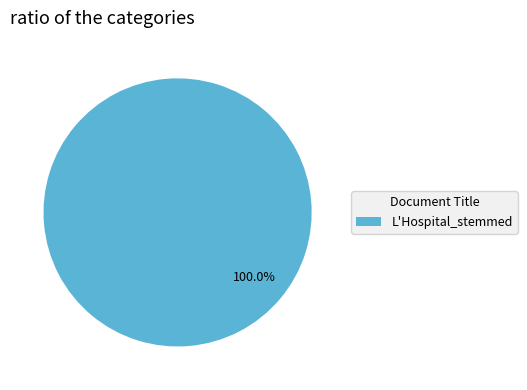

Count the number of slices in the pie.

1